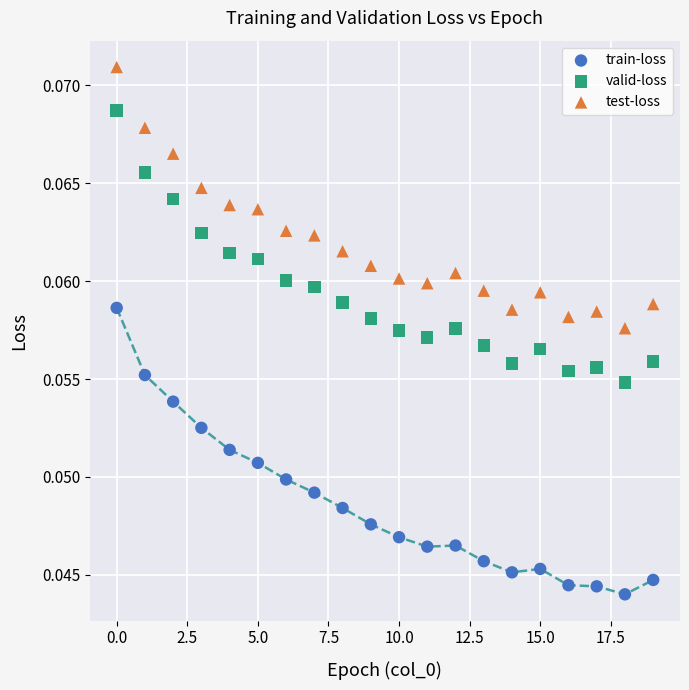

Which series has the largest Y range (max minus min)?

train-loss